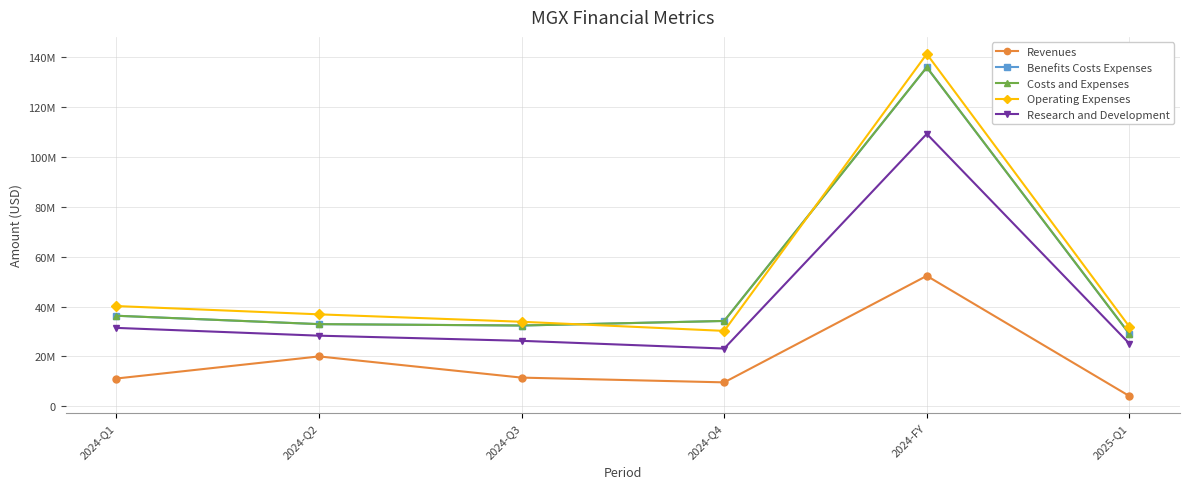

How many lines are shown in the chart?

5